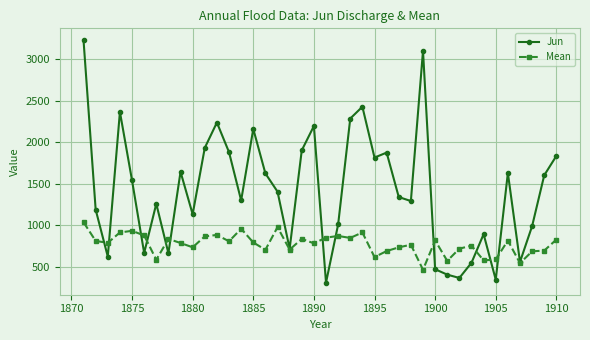

What is the minimum value shown in the chart?

311.0